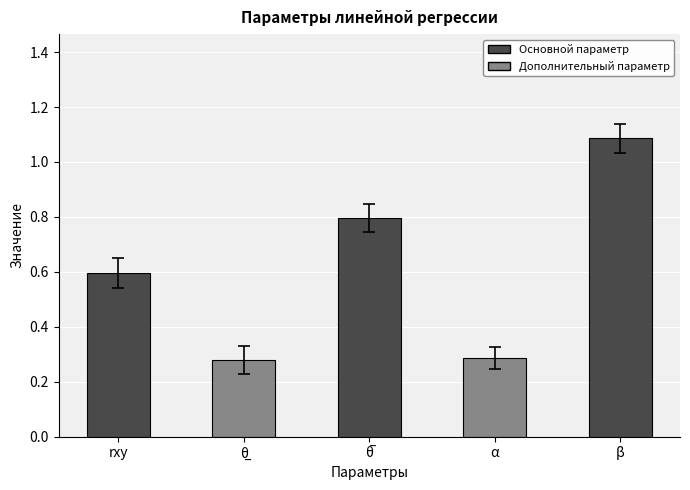

What is the approximate value at β?

1.1